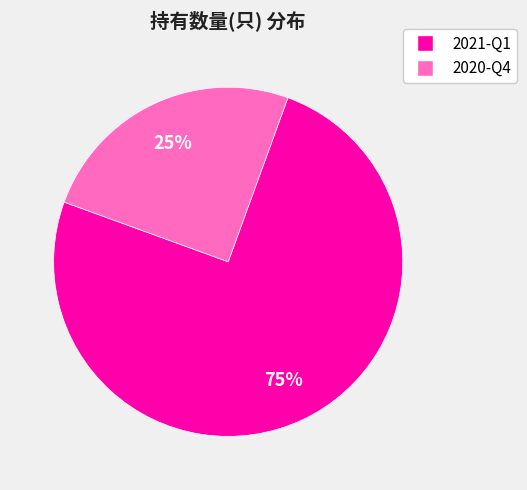

To the nearest percent, what percentage of the pie is 2021-Q1?

75%